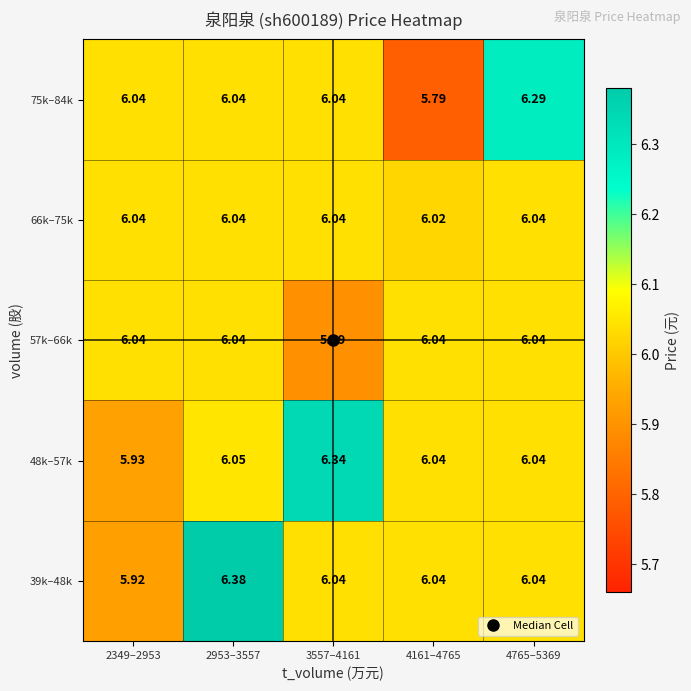

Is the value of 48k–57k at 3557–4161 greater than the value of 66k–75k at 2953–3557?

Yes